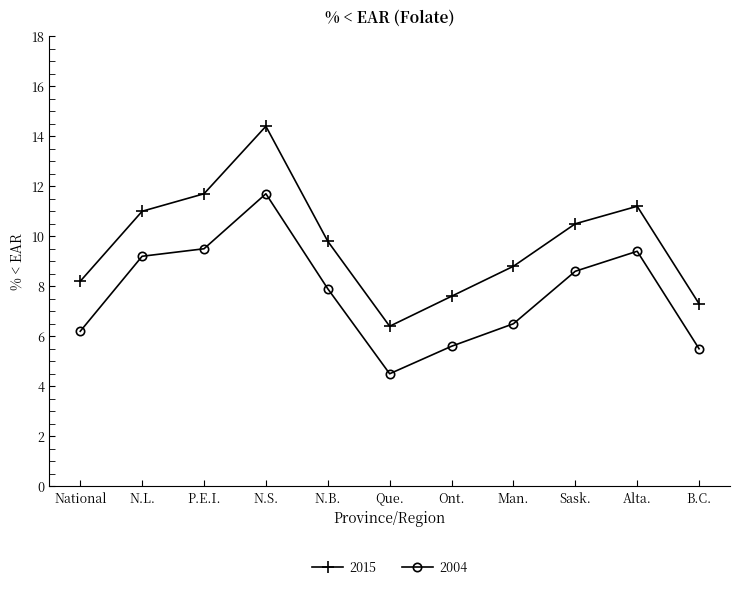

Where does the 2004 series first go above 7?

N.L.